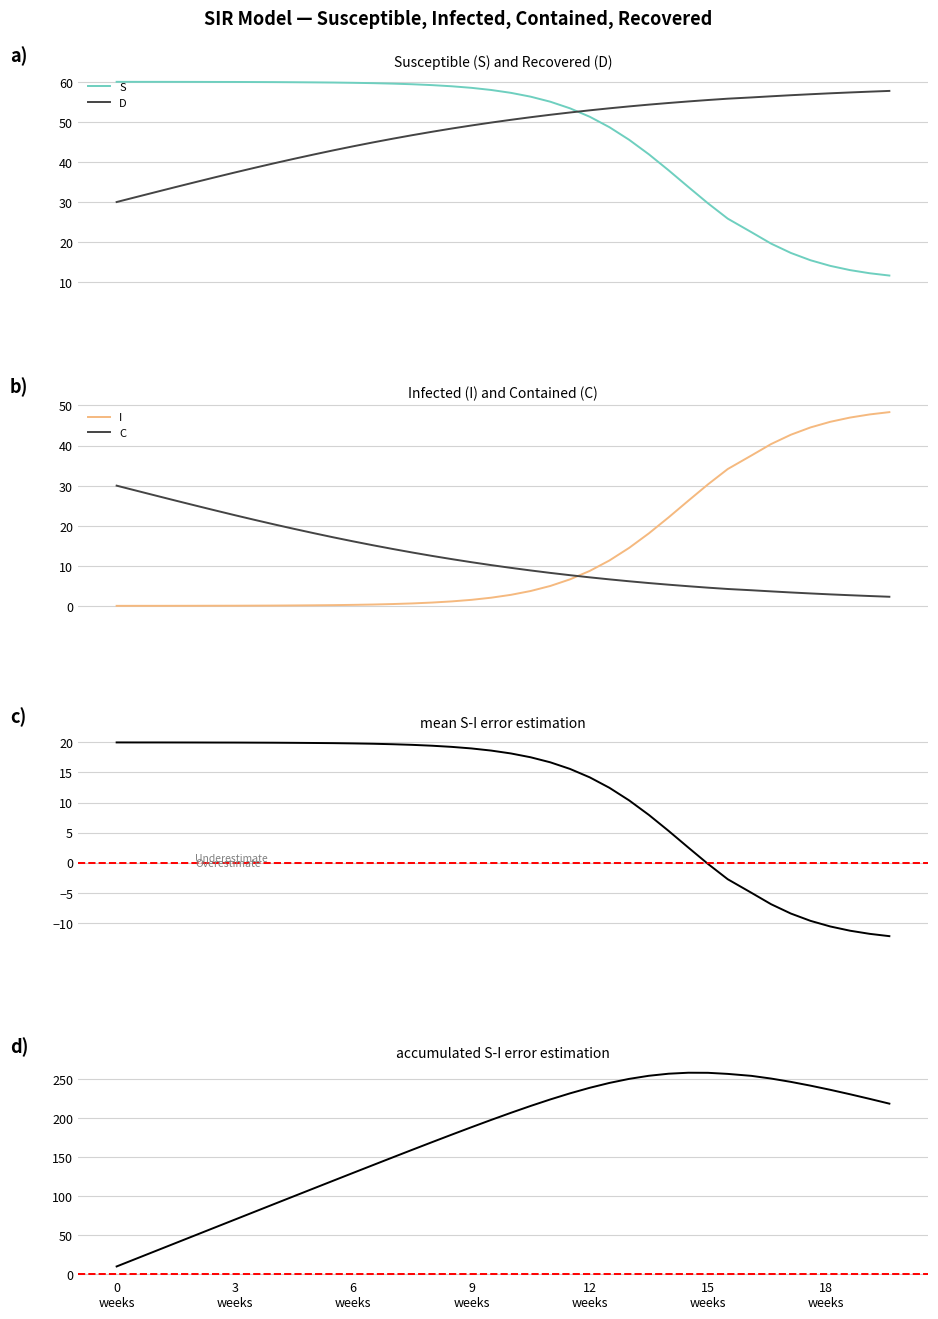

What are all the series names shown in the legend?

S, I, C, D